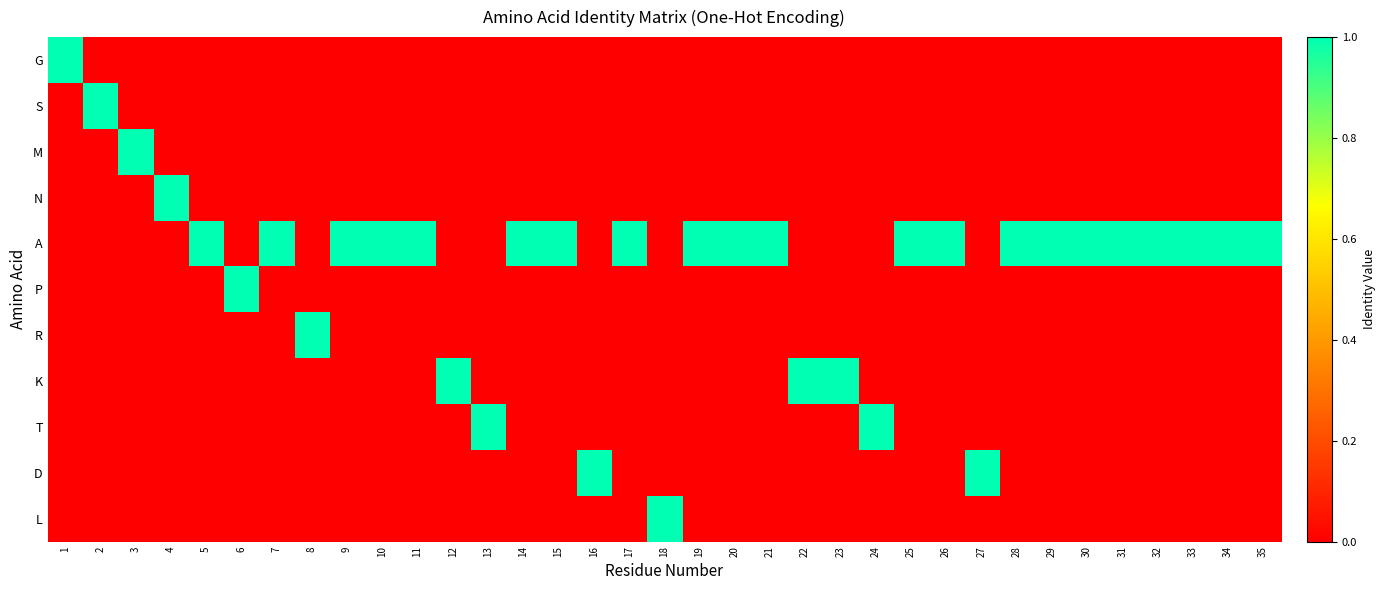

Which series has the largest range (max minus min)?

G